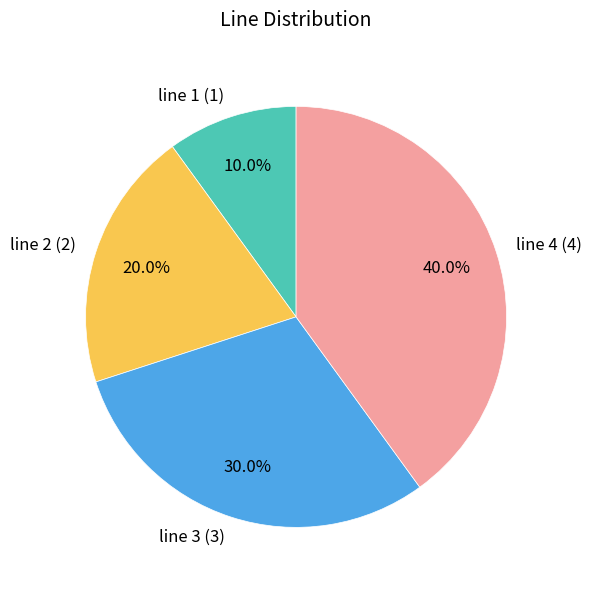

The line 3 slice represents 30% of the pie. True or false?

True